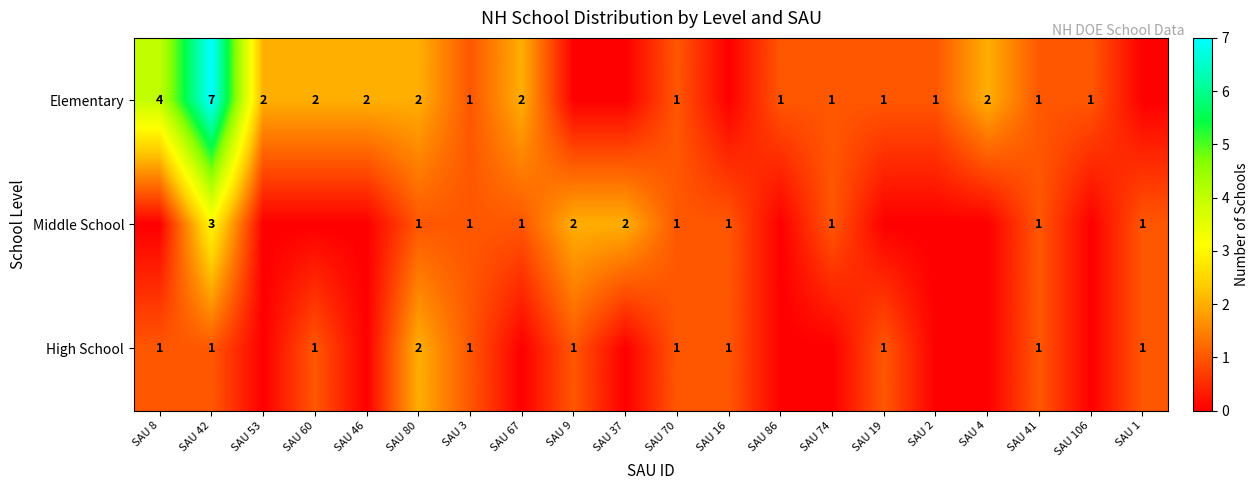

The High School series shows 1 at SAU 60. True or false?

True